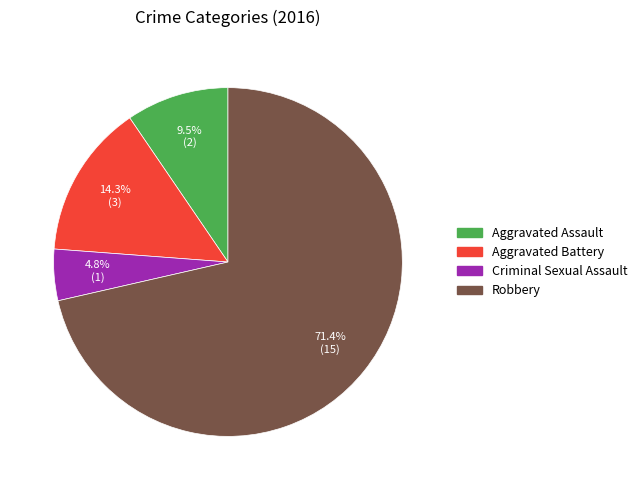

What is the total percentage of Aggravated Assault and Aggravated Battery?

23.8%